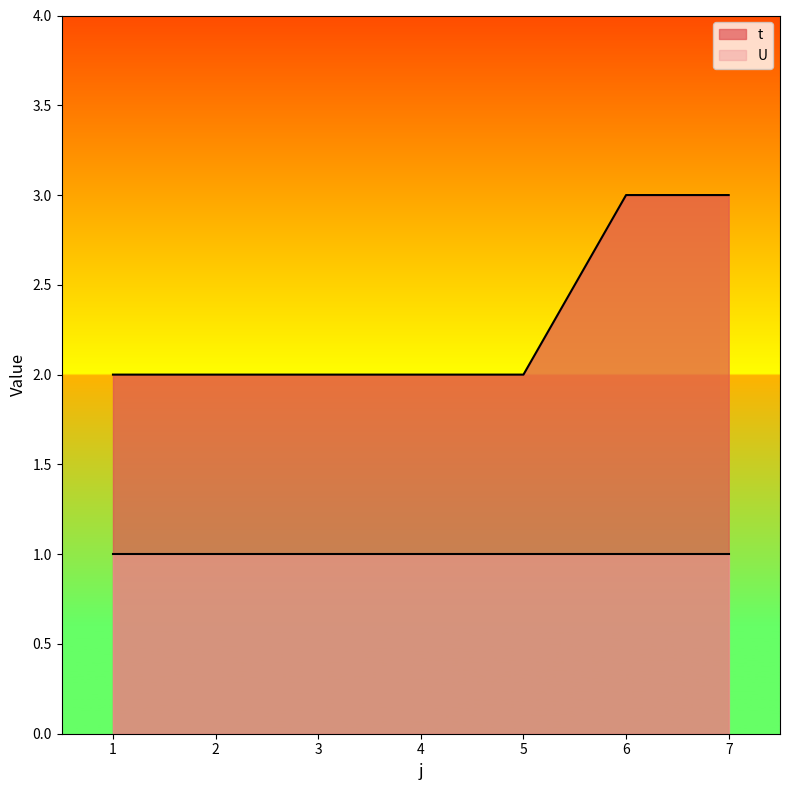

What is the minimum value shown in the chart?

1